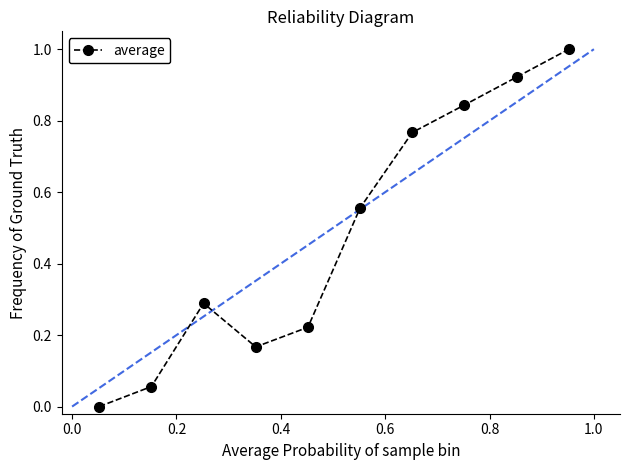

What is the sum of all values?

4.8